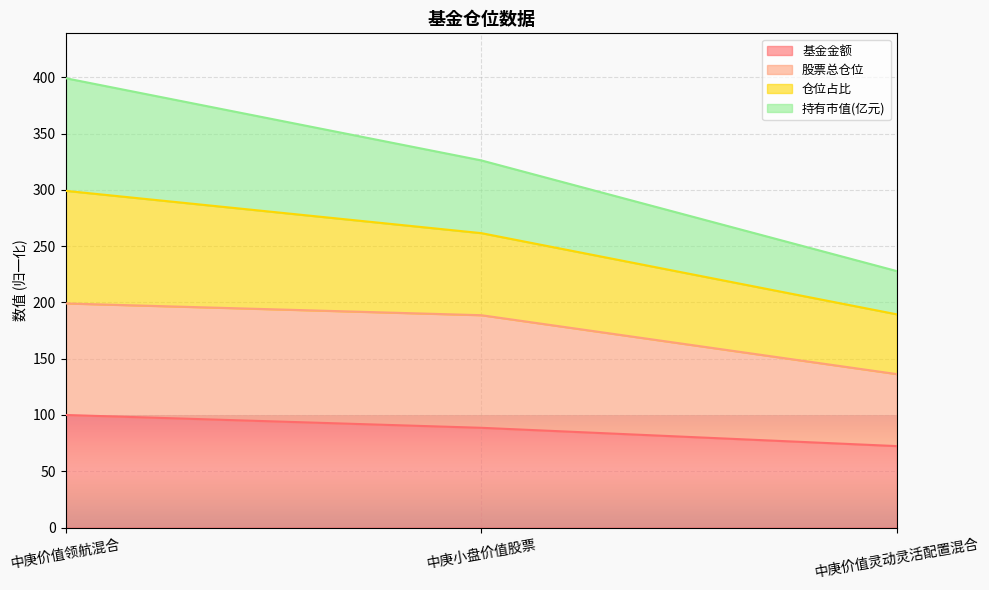

What are all the series names shown in the legend?

基金金额, 股票总仓位, 仓位占比, 持有市值(亿元)